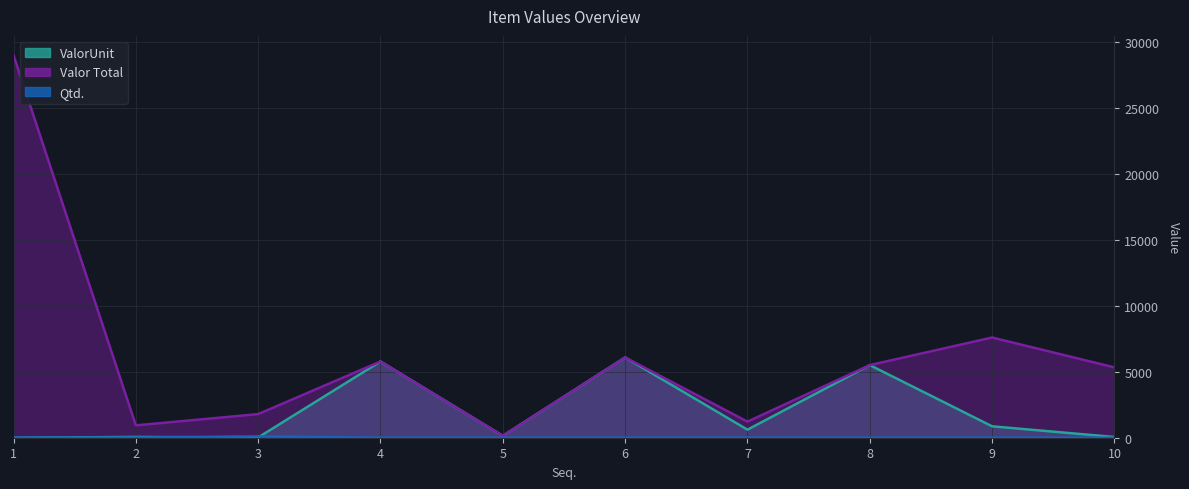

How many lines are shown in the chart?

3